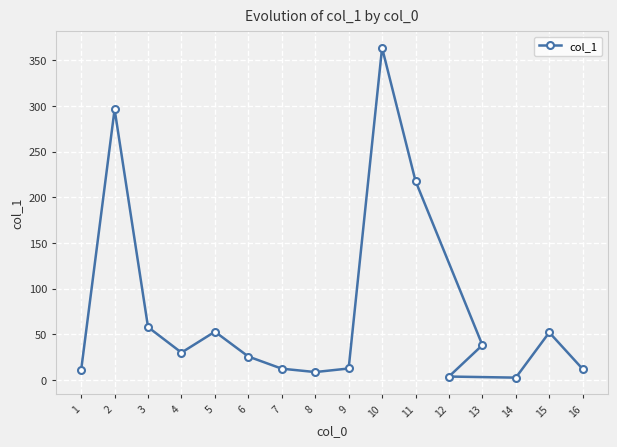

Rank the categories by value from lowest to highest.

14, 12, 8, 1, 16, 7, 9, 6, 4, 13, 15, 5, 3, 11, 2, 10